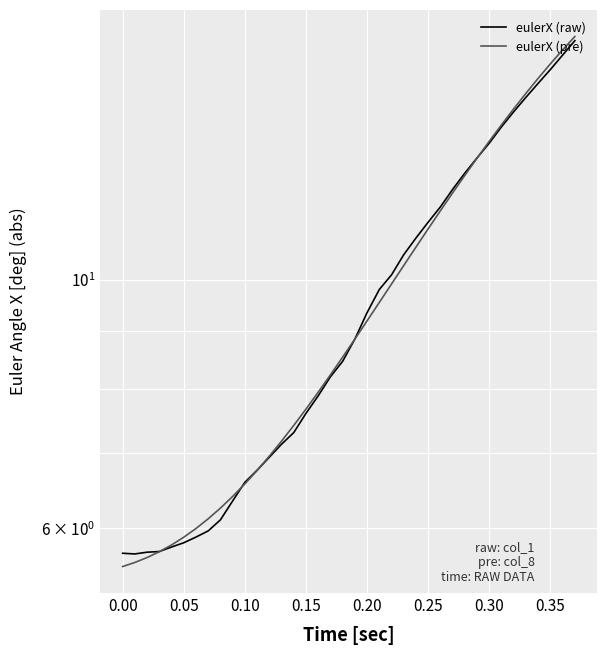

True or false: eulerX (raw) and eulerX (pre) intersect in this chart.

True